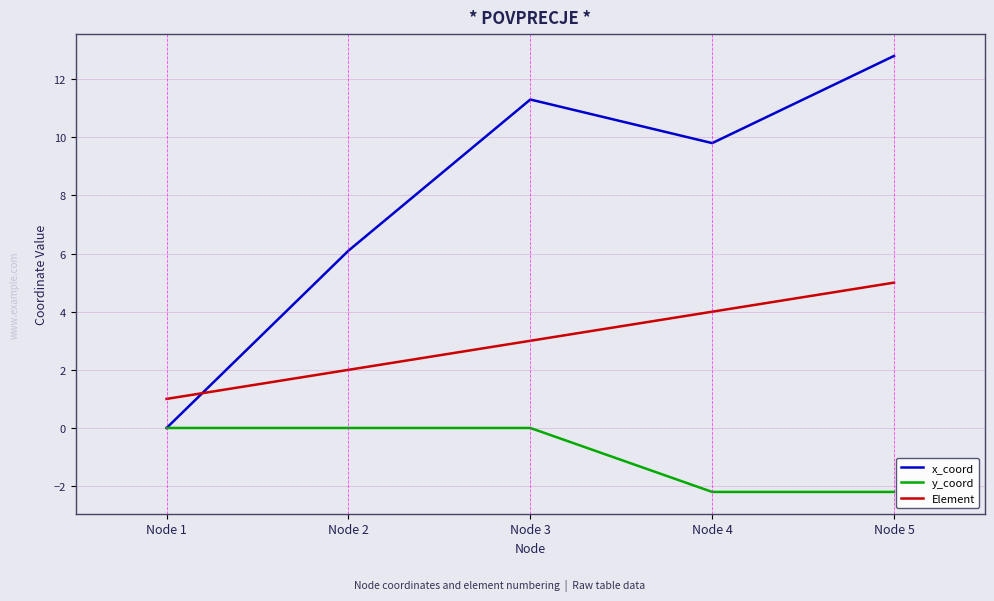

What are all the series names shown in the legend?

x_coord, y_coord, Element